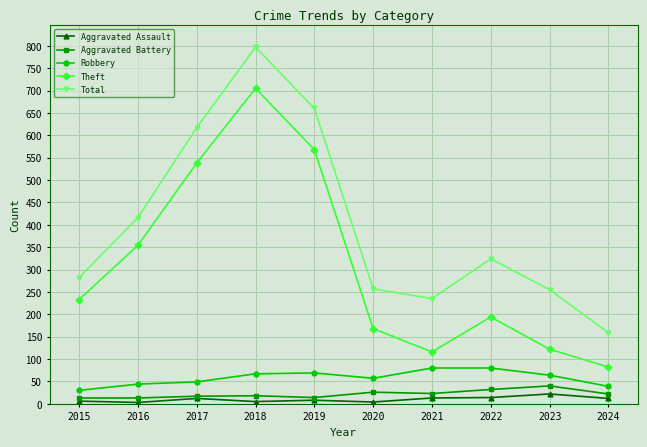

What is the difference between the Theft values at 2017 and 2021?

422